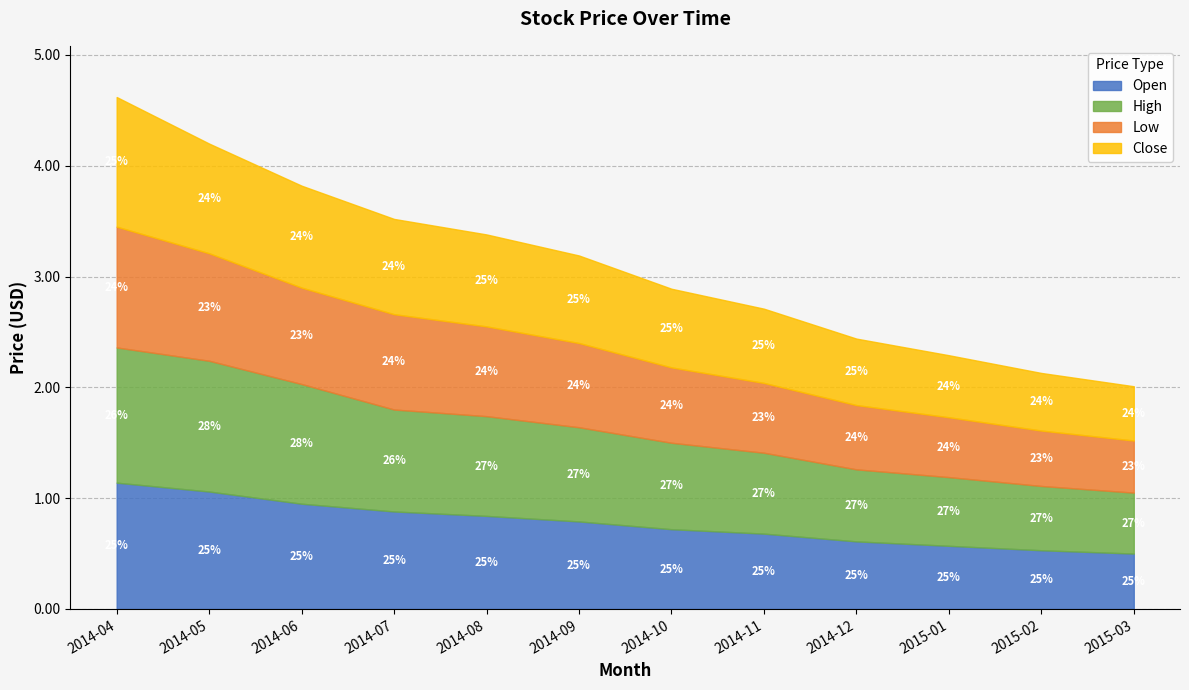

What is the difference between the Open values at 2015-01 and 2014-04?

0.6